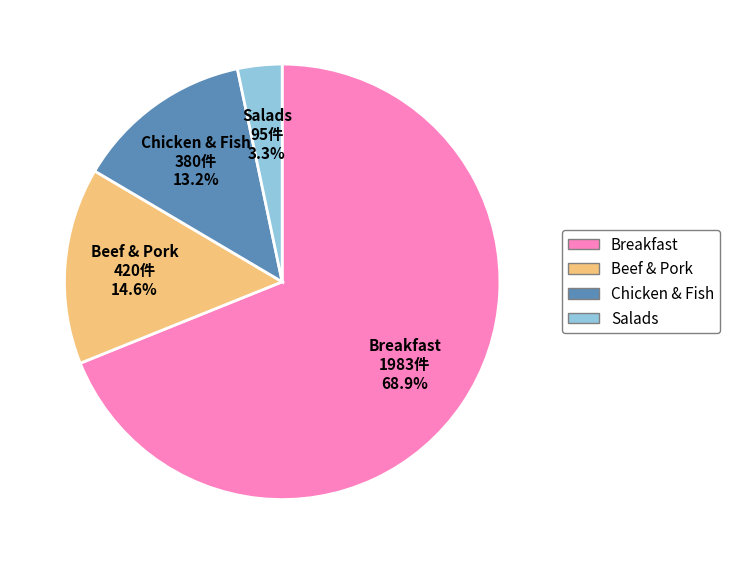

Which category accounts for the majority?

Breakfast